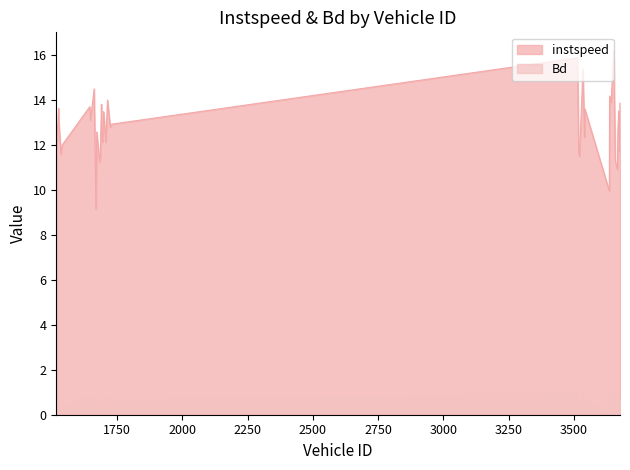

True or false: Bd and instspeed intersect in this chart.

False